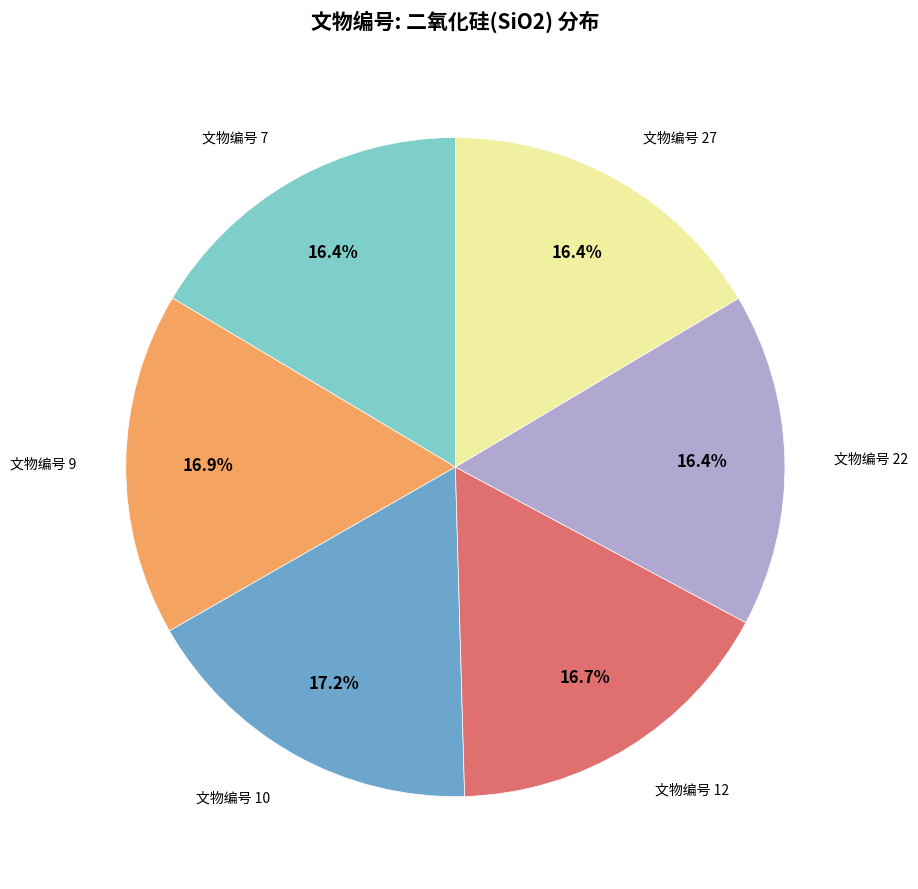

Does any single category account for the majority?

No